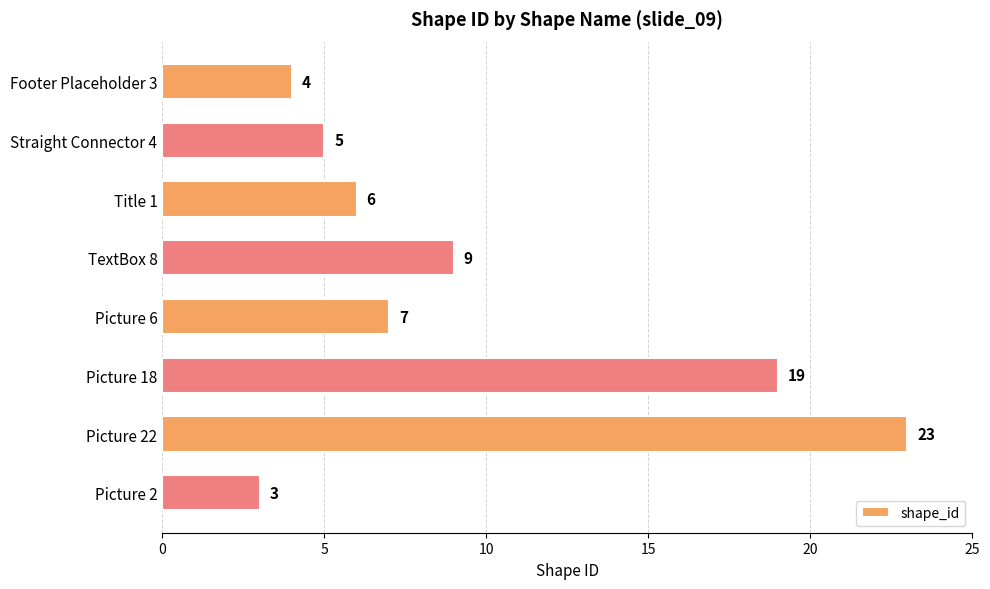

List the labels in order of value, smallest first.

Picture 2, Footer Placeholder 3, Straight Connector 4, Title 1, Picture 6, TextBox 8, Picture 18, Picture 22